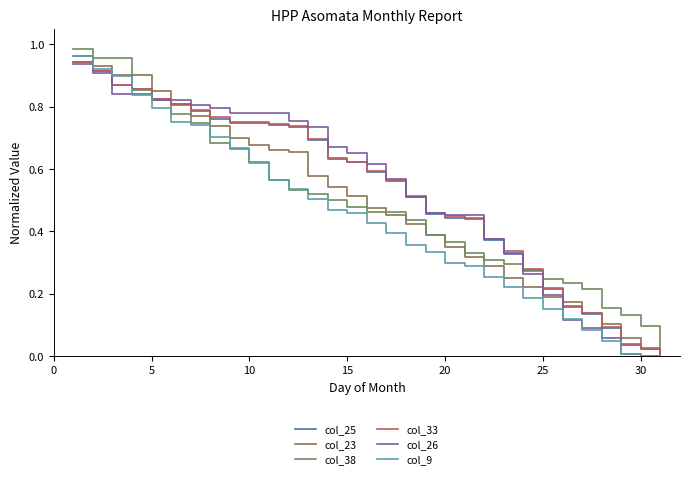

The col_9 series shows 0.0 at 30. True or false?

True